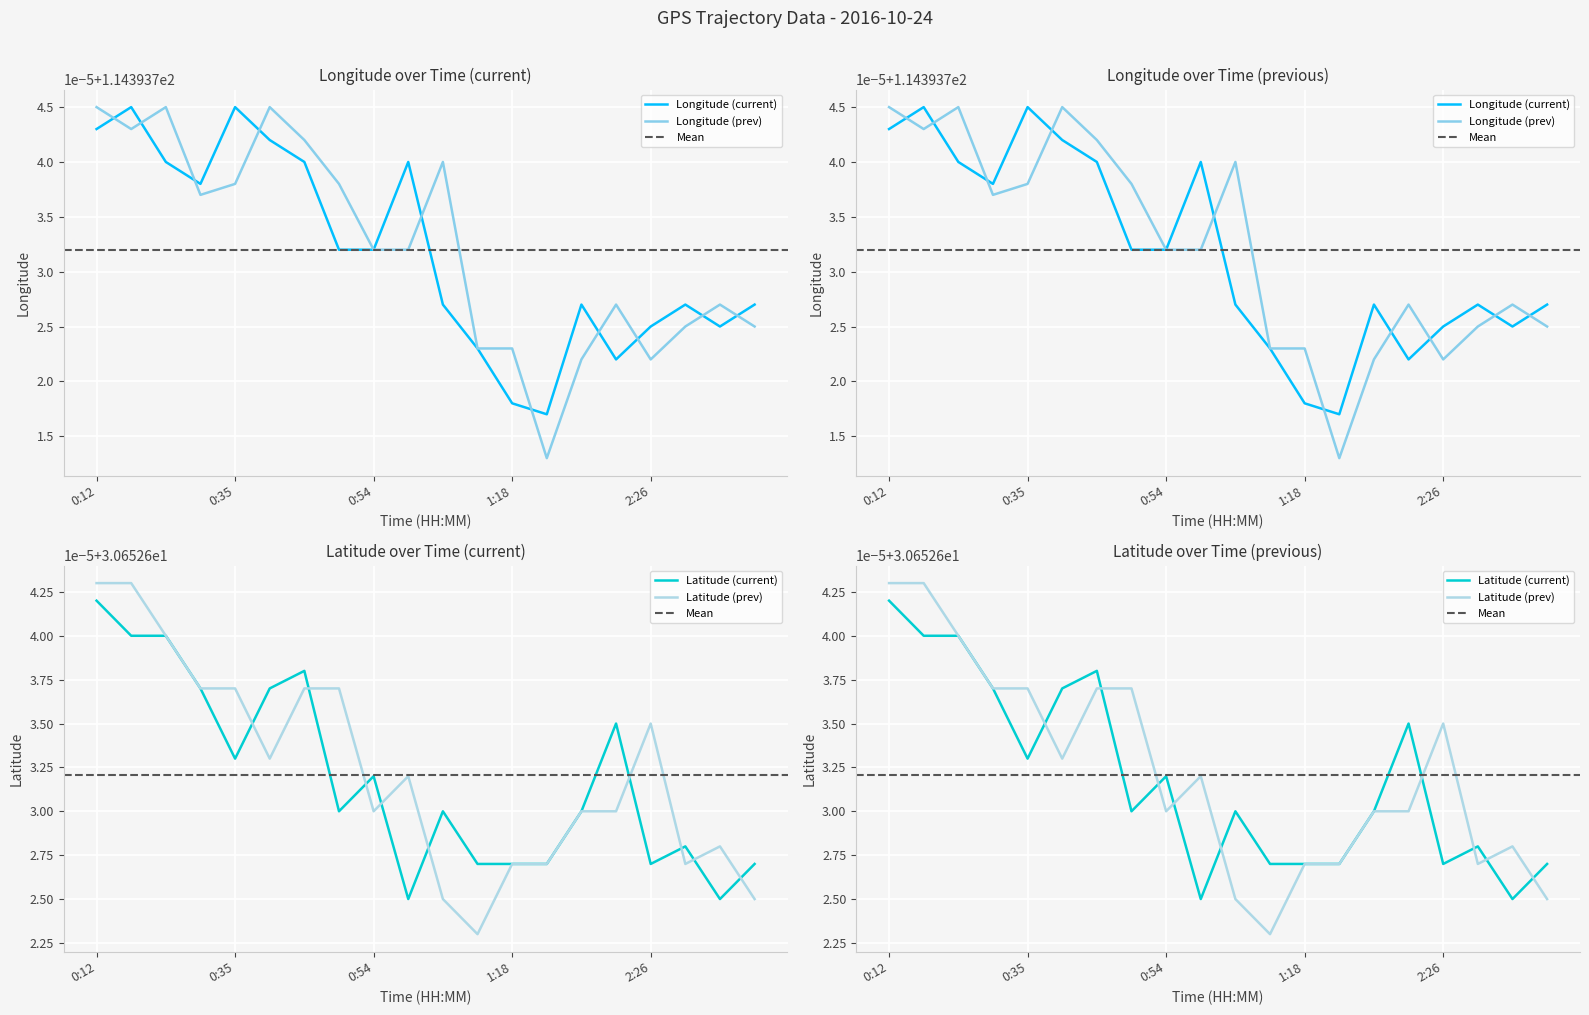

Where is Latitude (prev) nearest to the value 30?

1:15